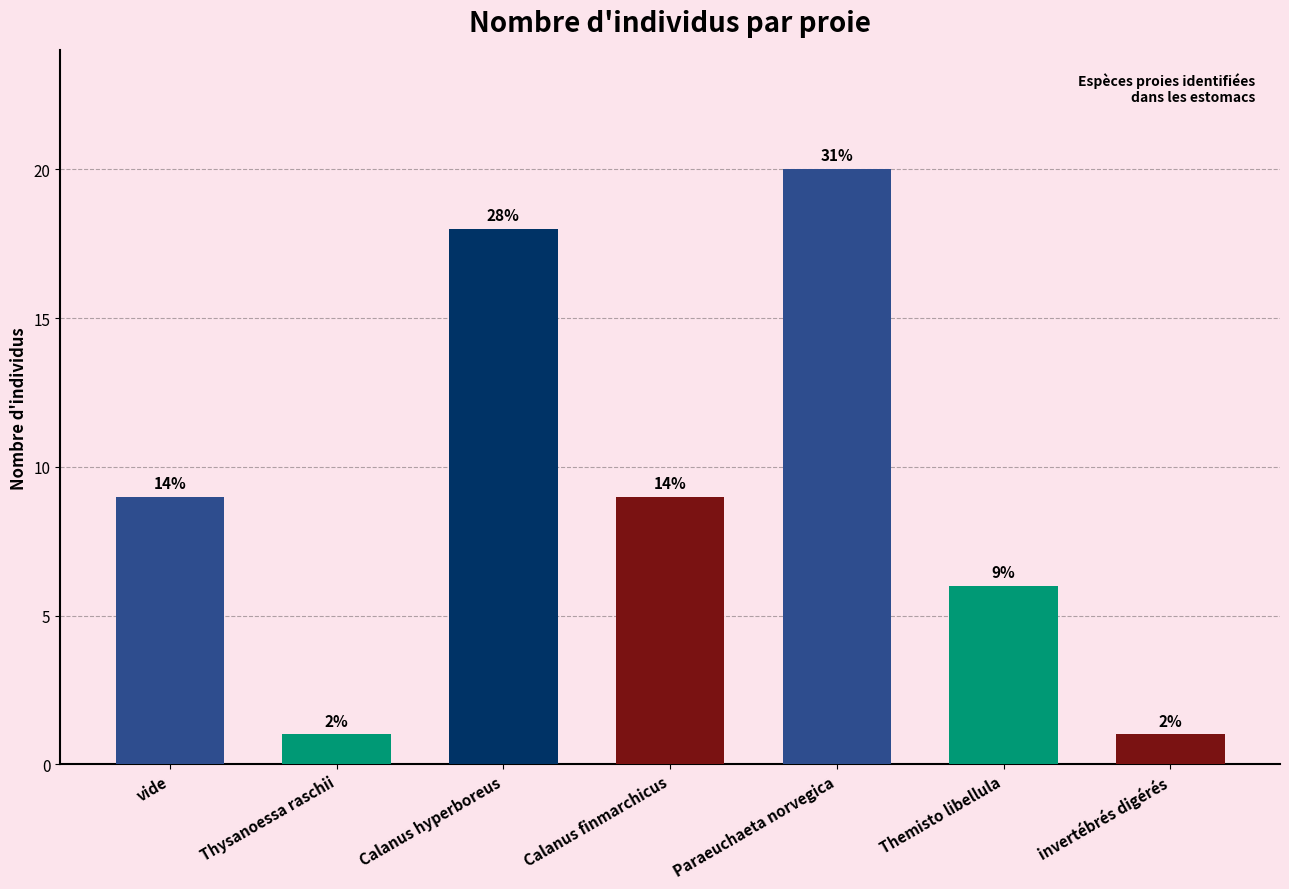

Rank the categories by value from highest to lowest.

Paraeuchaeta norvegica, Calanus hyperboreus, vide, Calanus finmarchicus, Themisto libellula, Thysanoessa raschii, invertébrés digérés